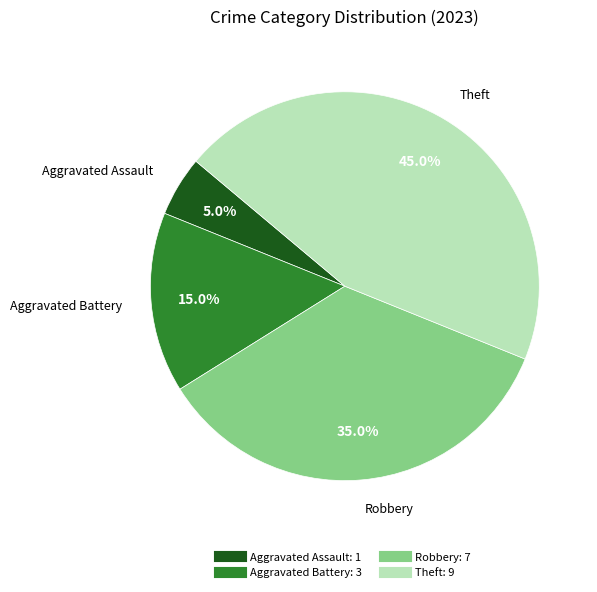

How many segments does this pie chart have?

4